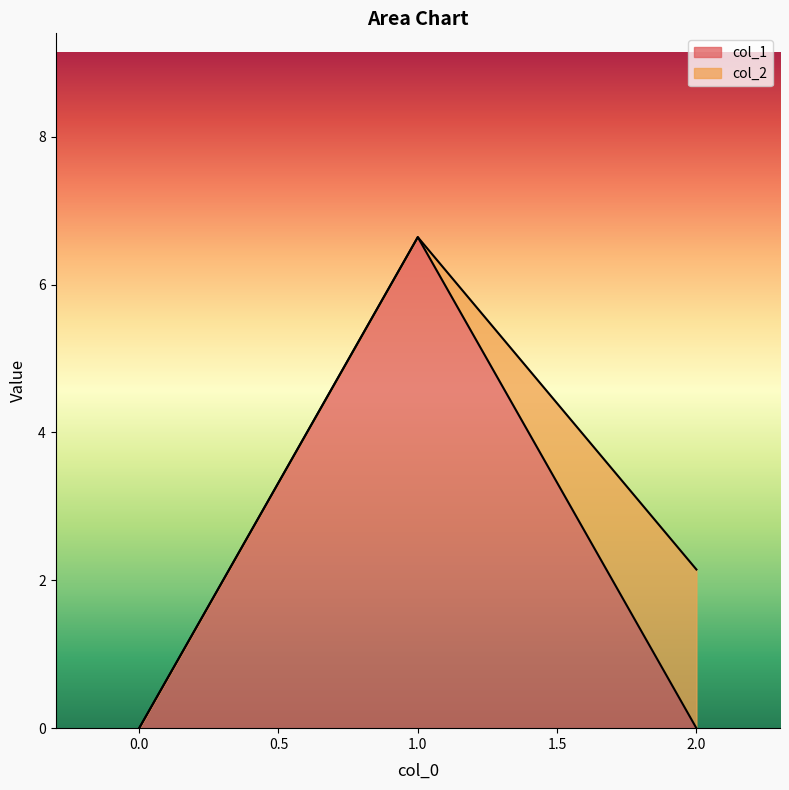

What is the change in value from 0 to 1?

+6.6